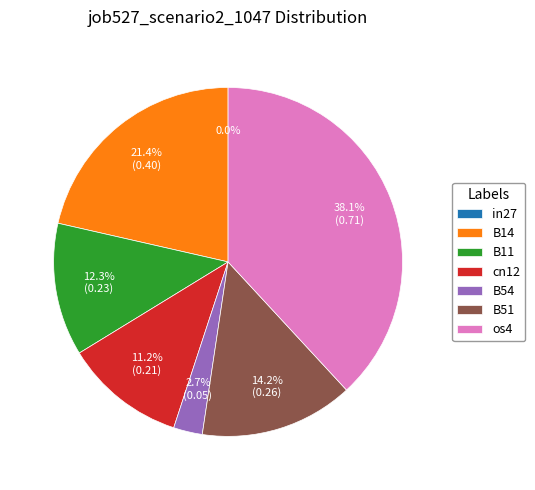

Is there any slice that represents more than half of the pie?

No